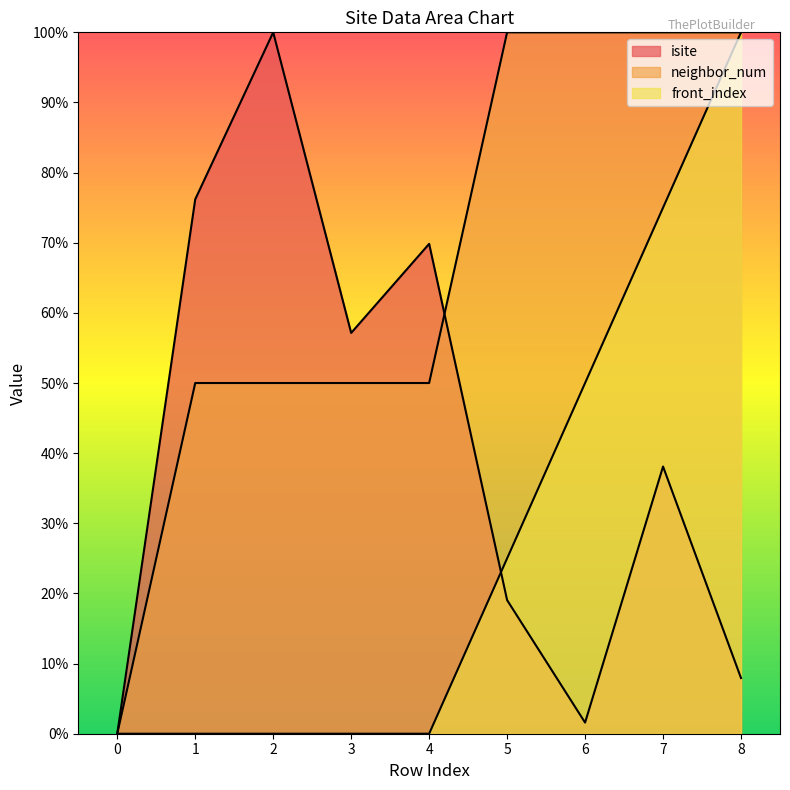

At which category is the sum across all series the highest?

7